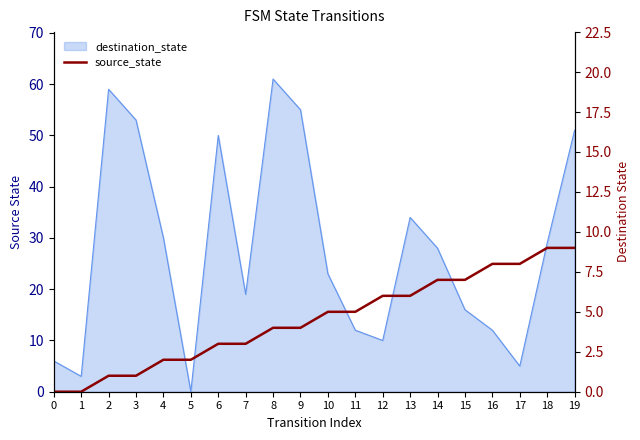

What is the sum of the values at 5 and 12?

8